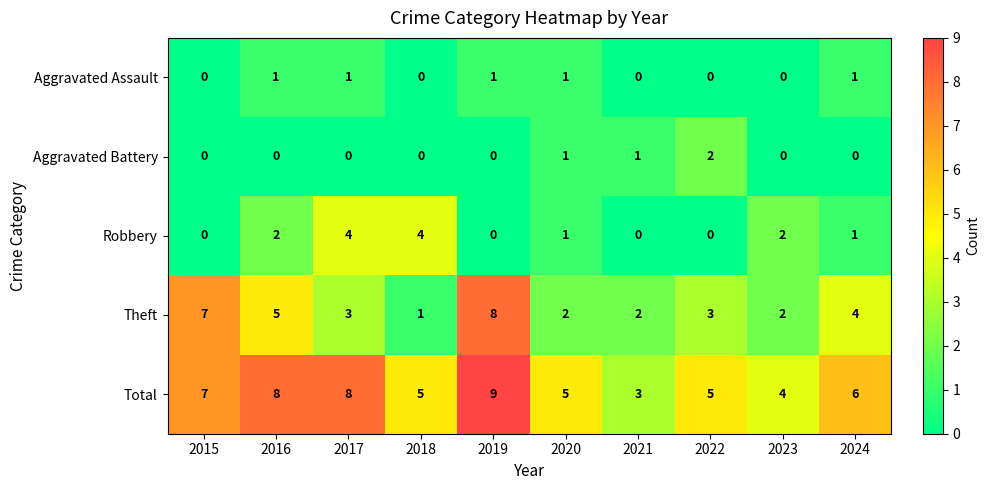

At which label does Theft first exceed 3?

2015